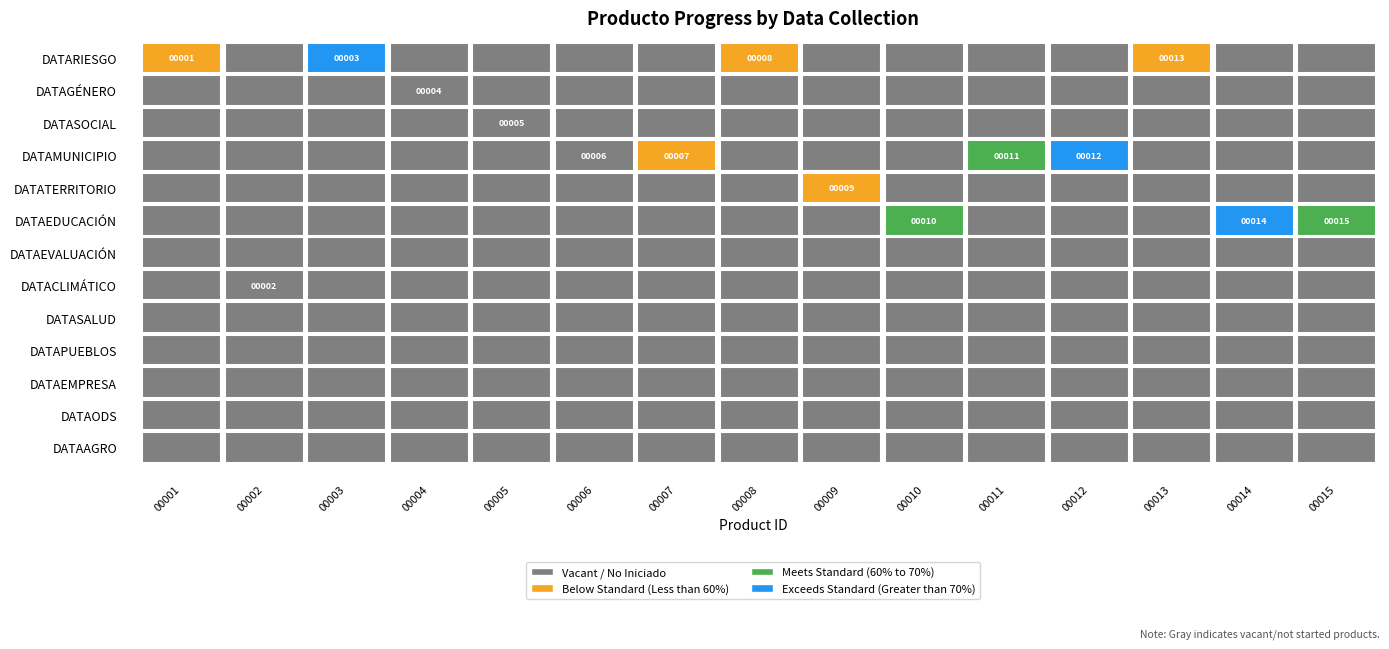

Which series has the largest total across all categories?

DATARIESGO